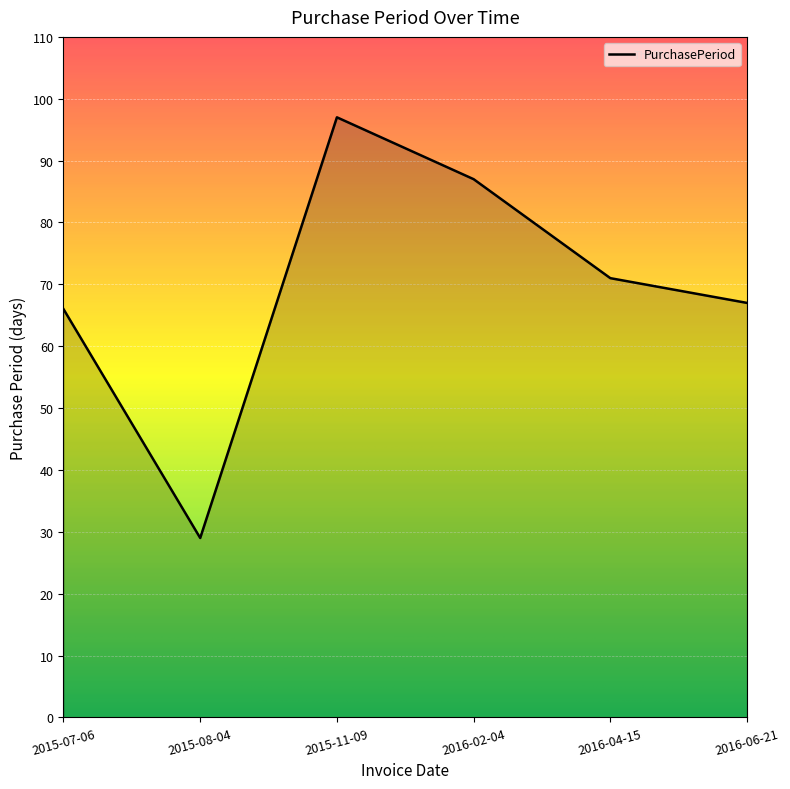

What position from the right is 2015-07-06?

6